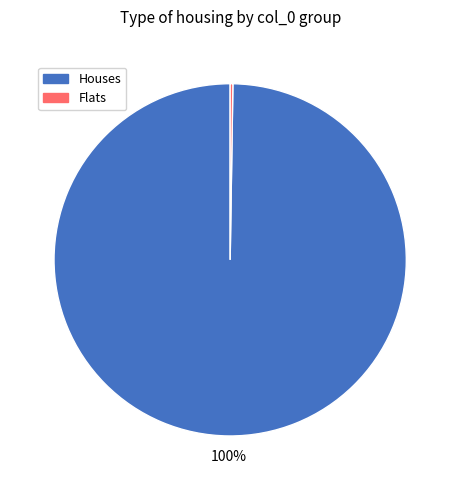

Is there any slice that represents more than half of the pie?

Yes